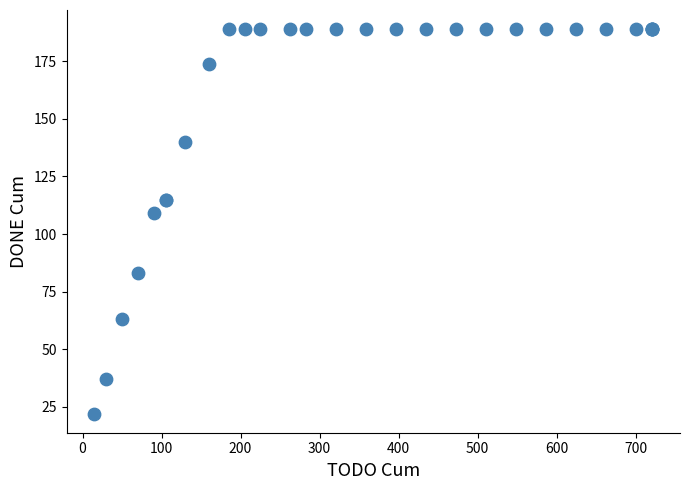

What Y value in the scatter plot is closest to 105?

109